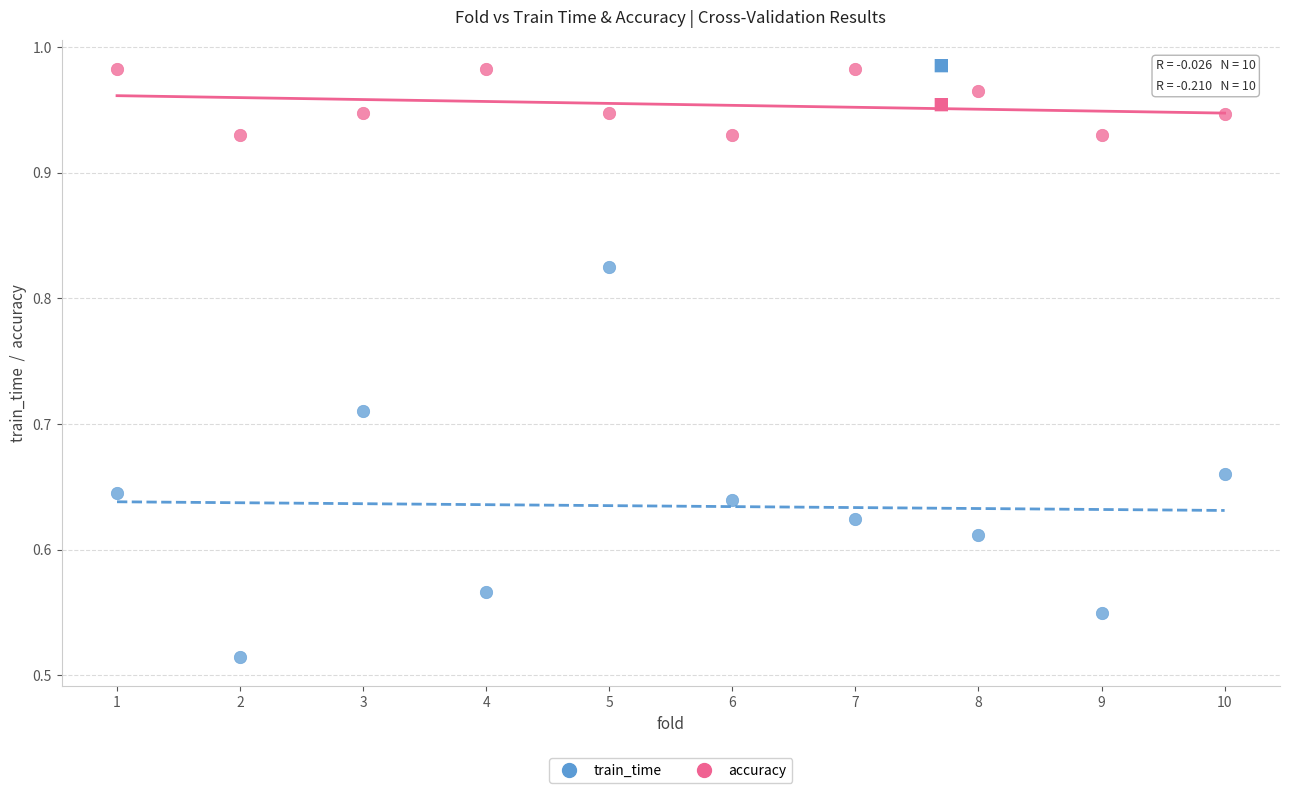

Across all data points, what is the range of X values (max minus min)?

9.0